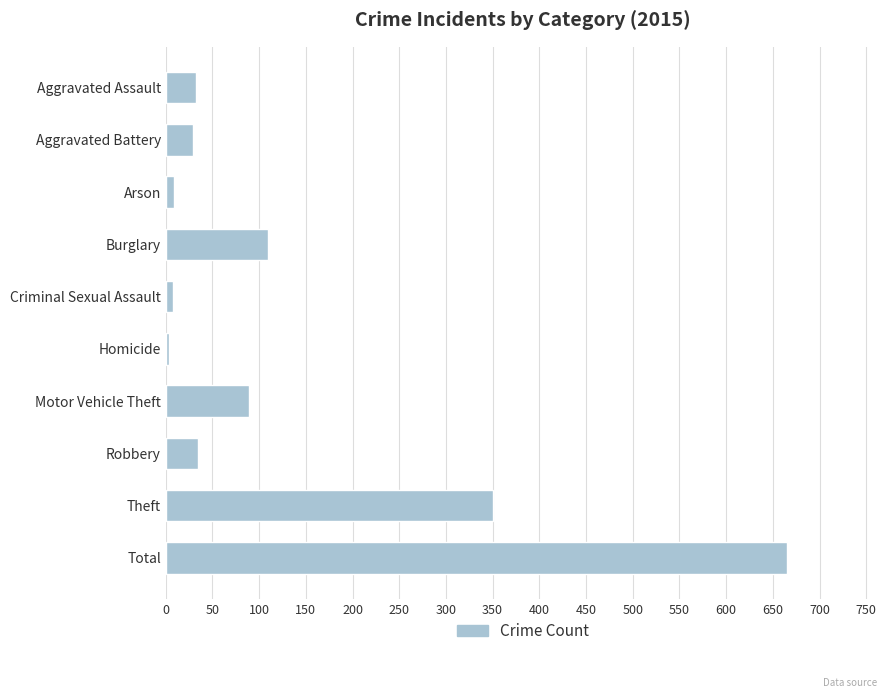

True or false: the data shows 29 at Aggravated Battery.

True